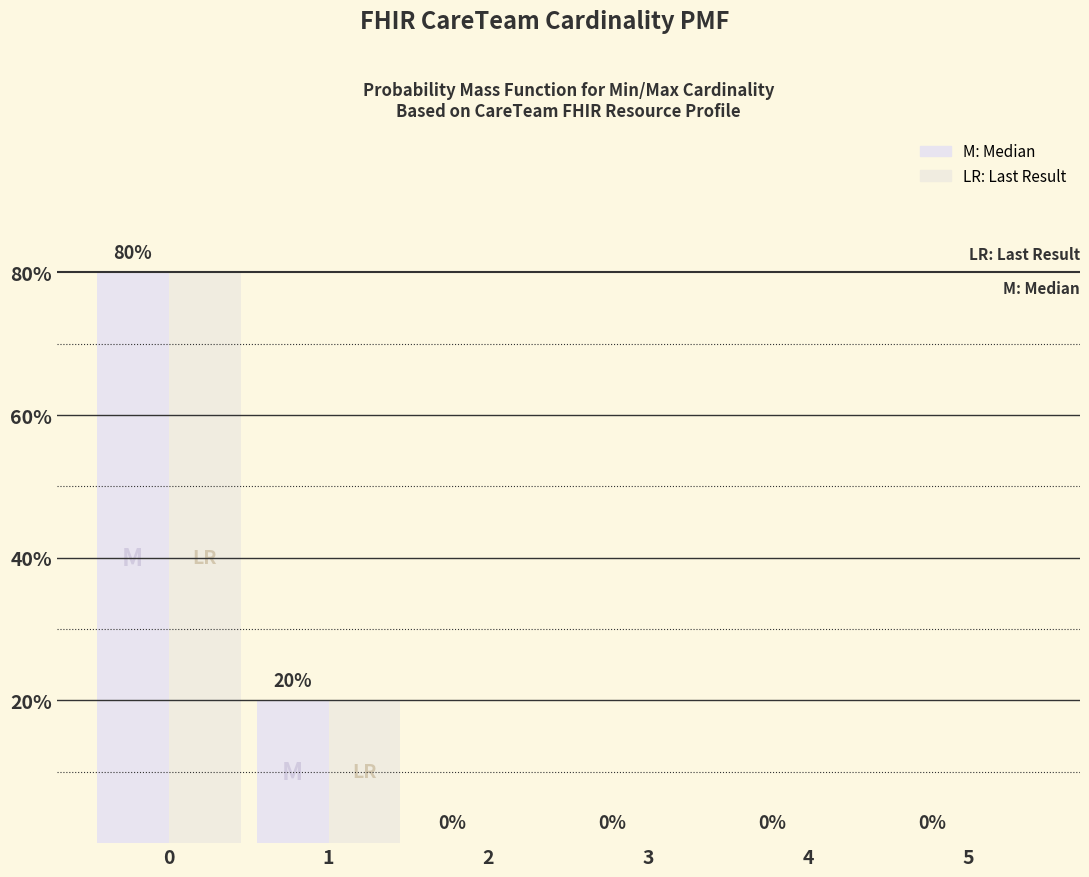

How many positive values does the LR: Last Result series have?

2